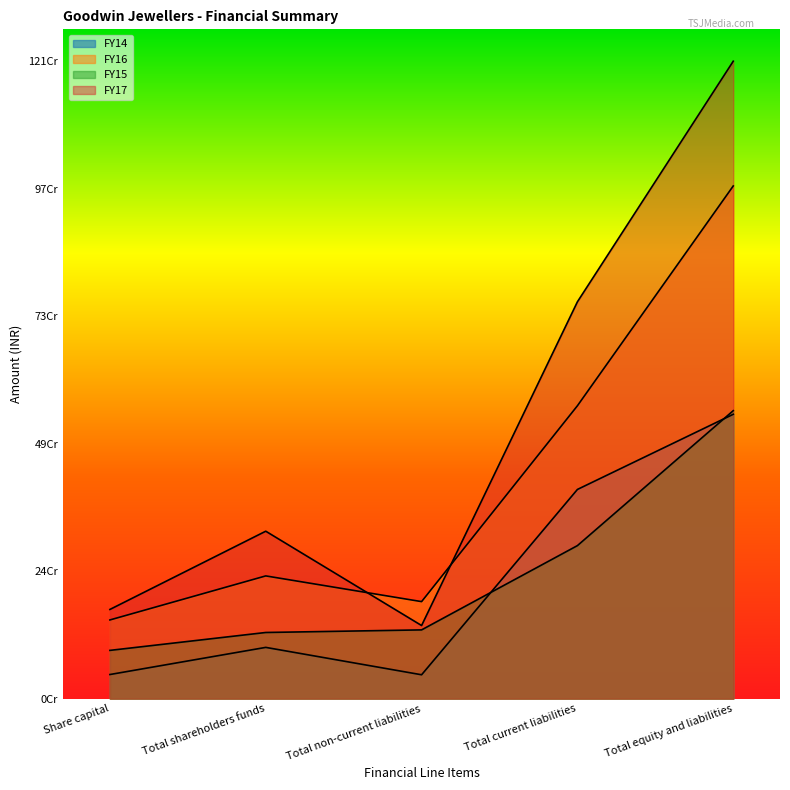

Between Total non-current liabilities and Total current liabilities, which is larger?

Total current liabilities